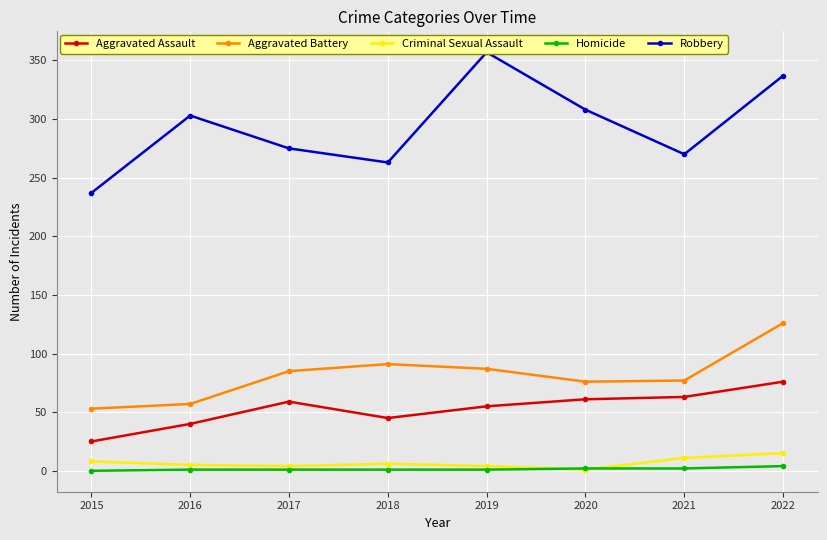

What value does the Criminal Sexual Assault series have at 2018, to the nearest 10?

10